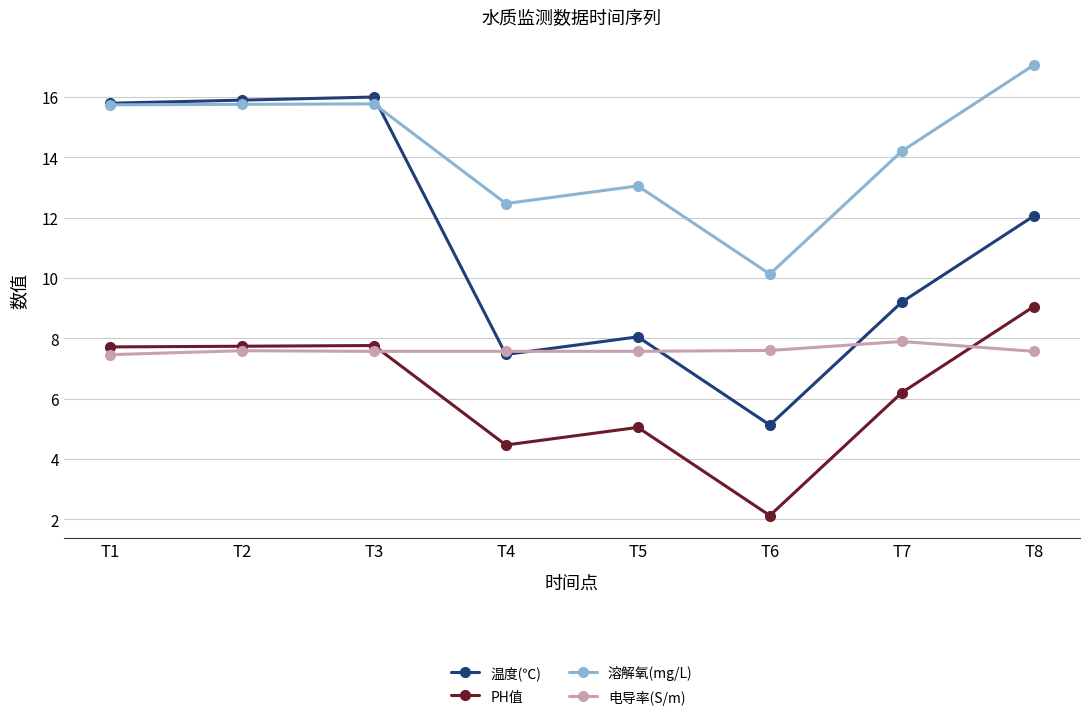

What is the minimum value shown in the chart?

2.1